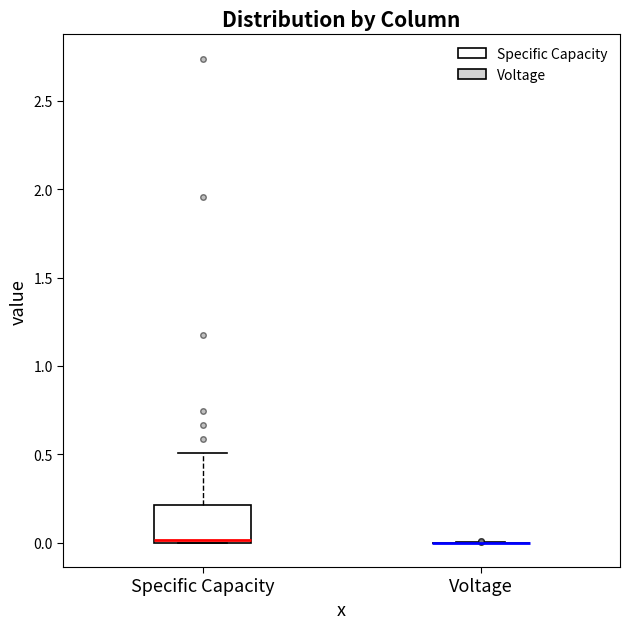

Comparing the boxes themselves (not the whiskers), which one is the tallest?

Specific Capacity